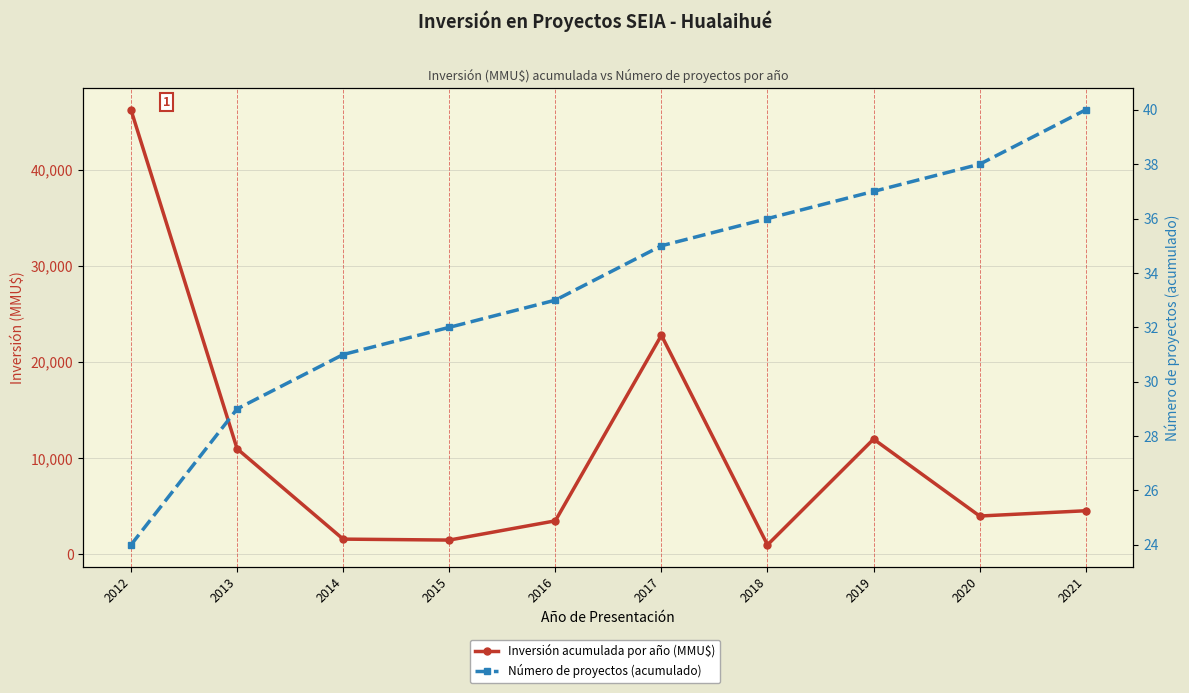

Is it true that Inversión acumulada por año (MMU$) equals 1000 at 2018?

True